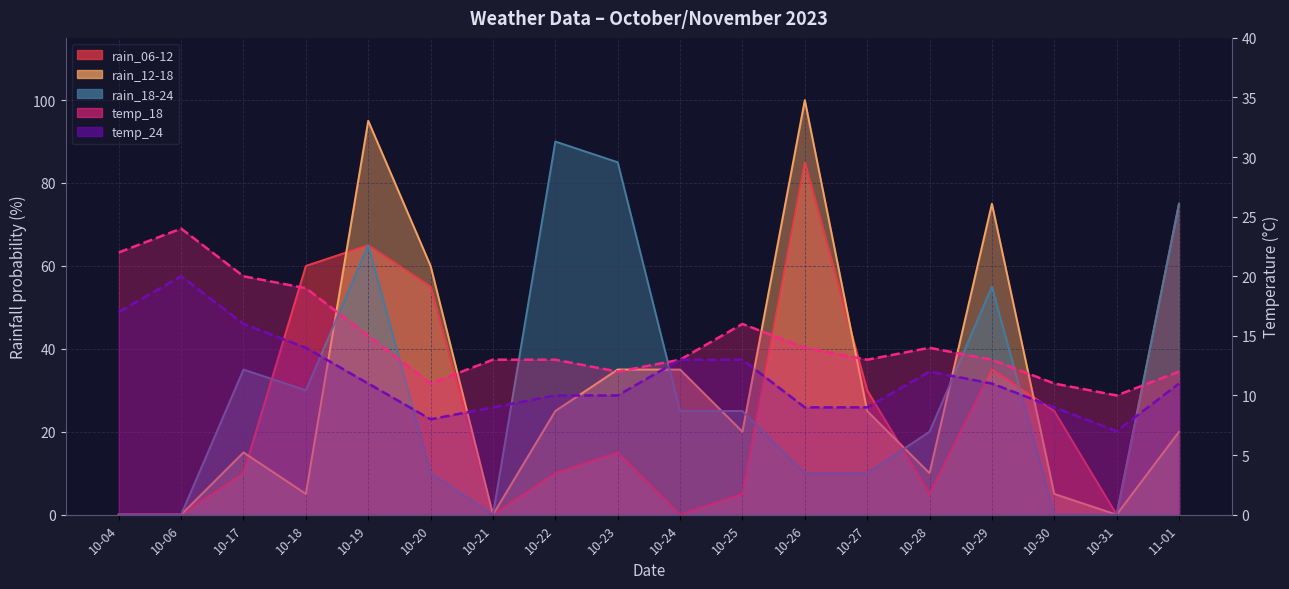

What is the highest value of the temp_24 series?

20